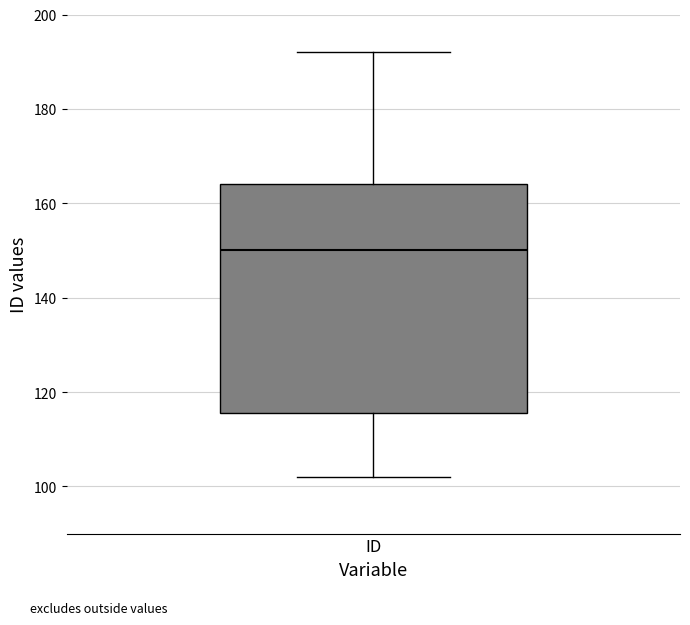

Where is the upper edge of the box for ID on the y-axis? The values are not printed on the chart, so give them approximately, as read against the axis.

164